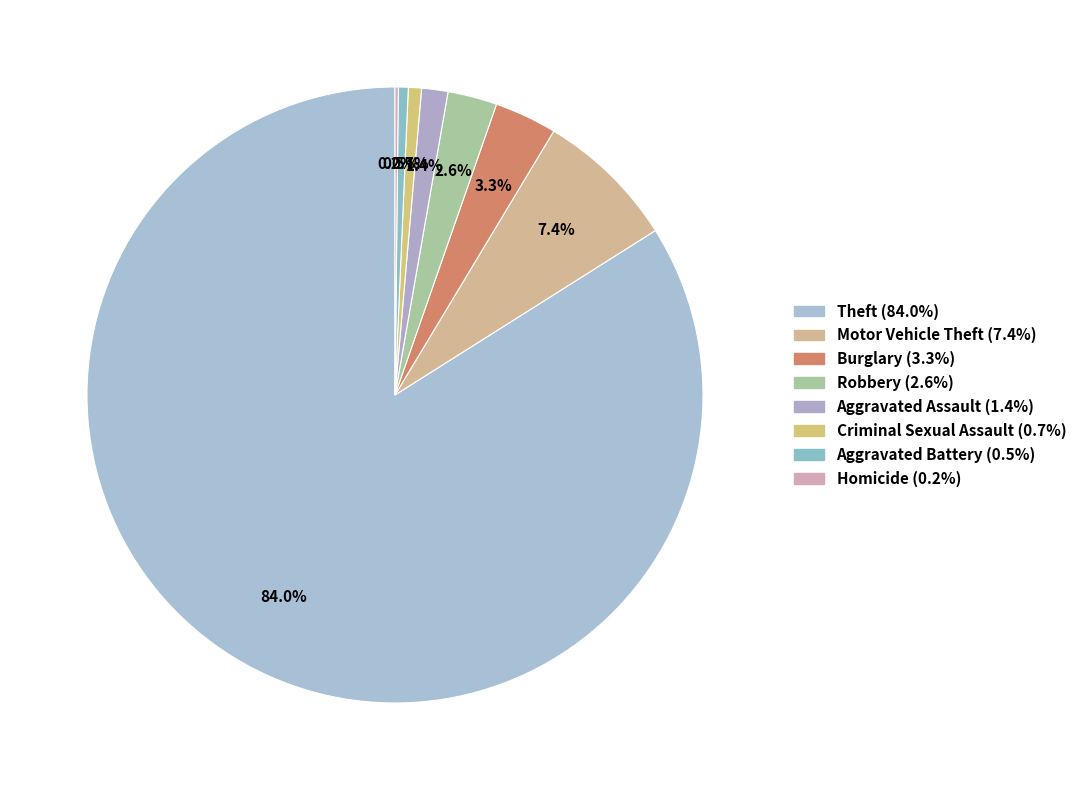

True or false: Motor Vehicle Theft accounts for 22% of the total.

False